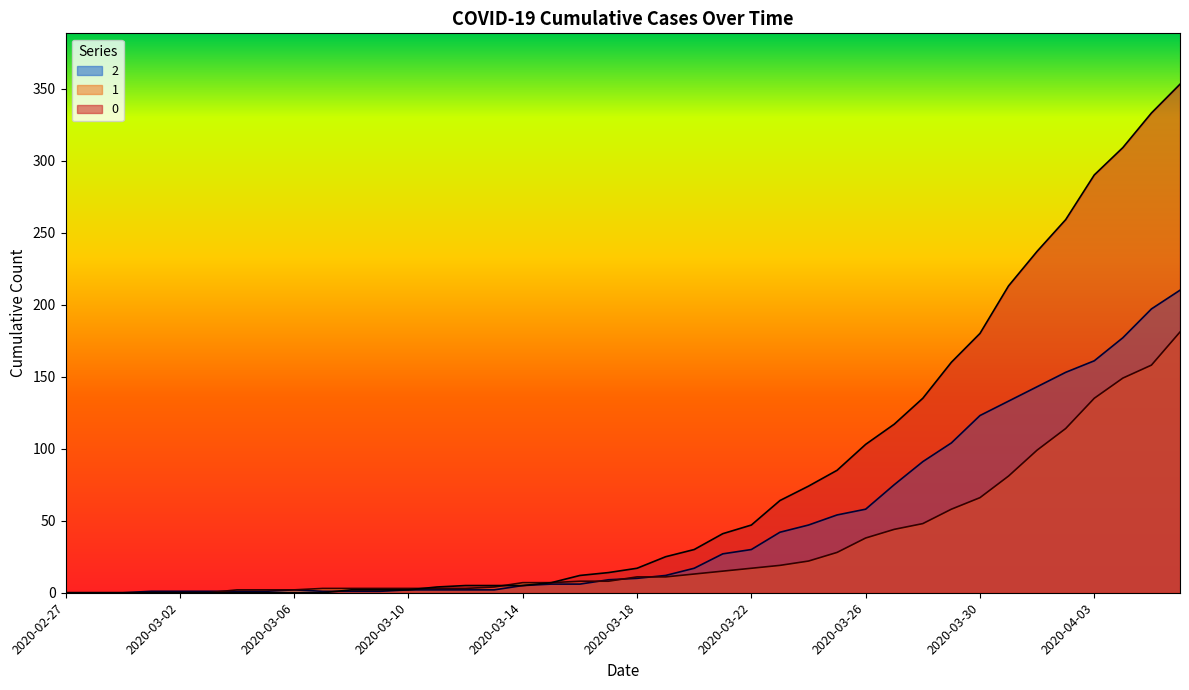

What is the sum of the 2 values at 2020-03-12 and 2020-03-10?

4